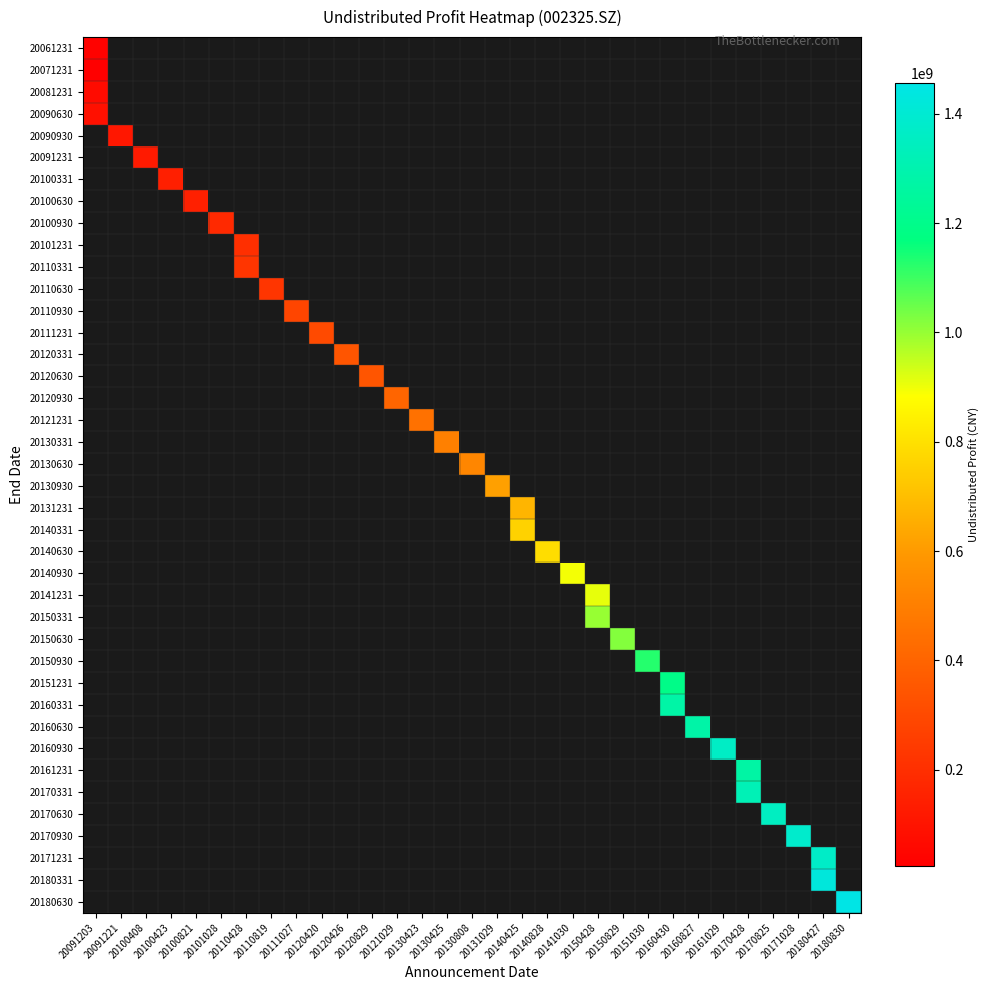

Which category has the lowest value across all series?

20091203